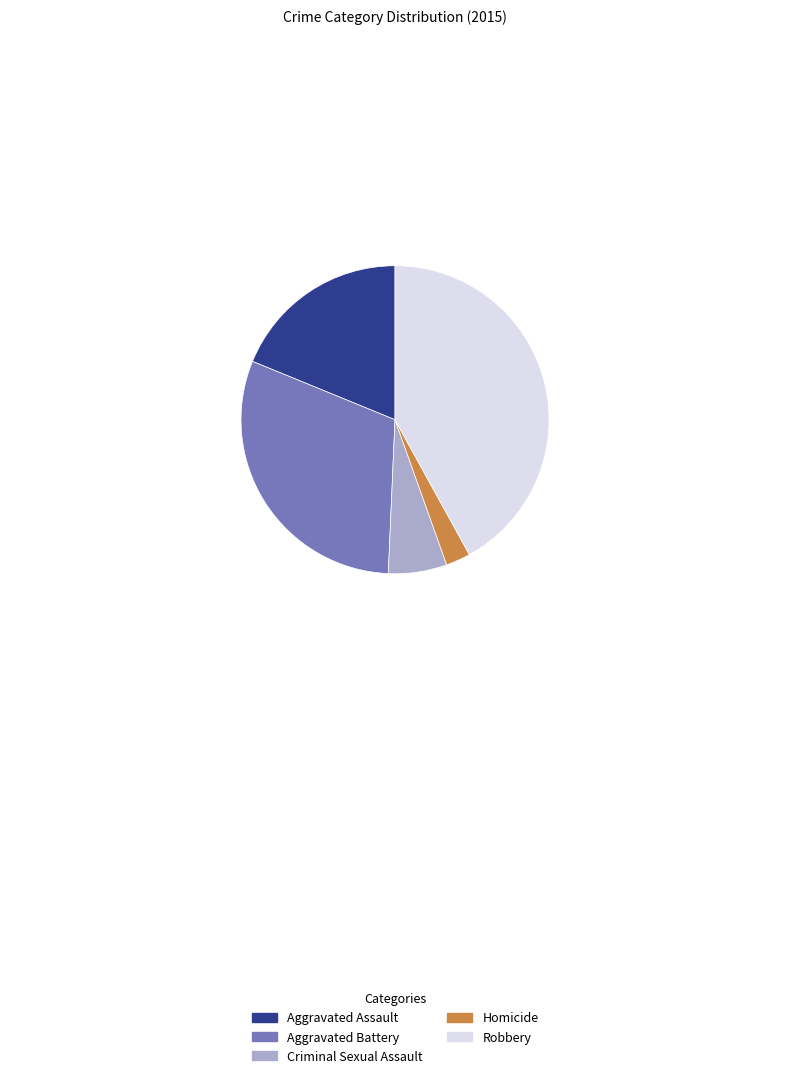

Which has a higher value, Aggravated Assault or Aggravated Battery?

Aggravated Battery